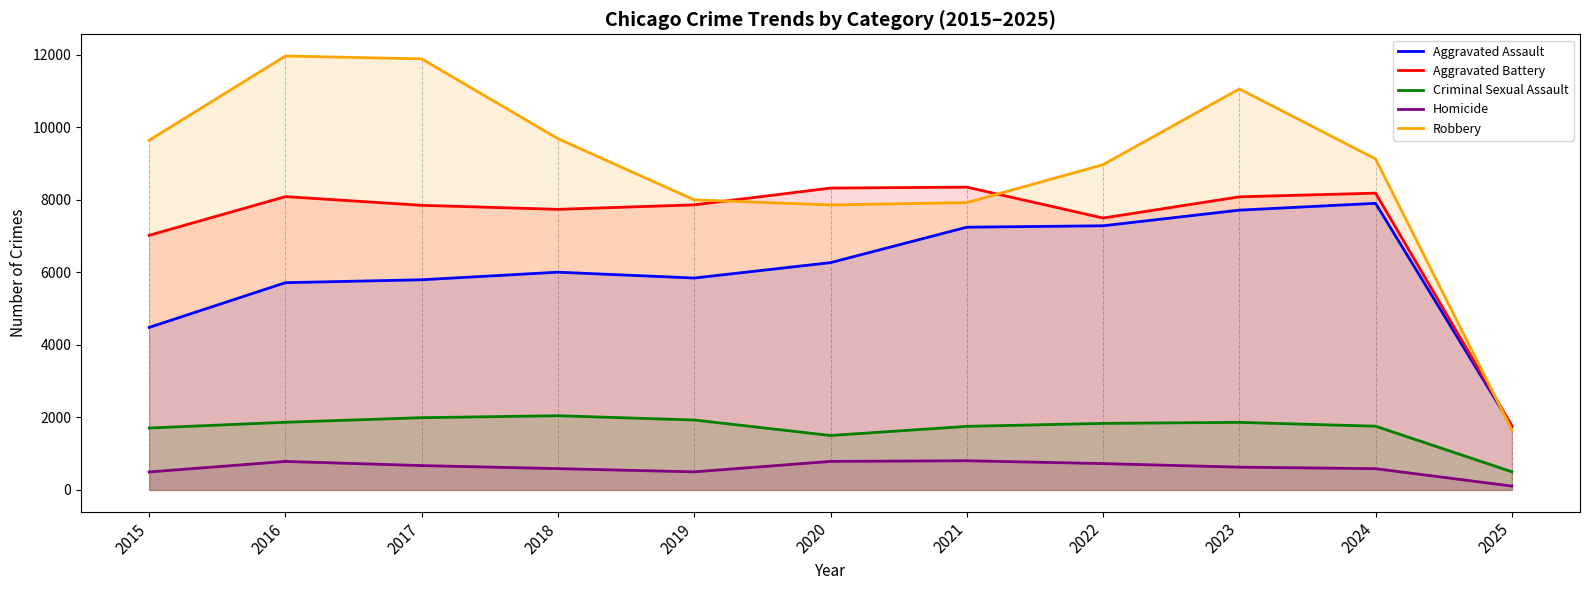

Reading left to right, extract all data points from this chart.

Aggravated Assault: 4480	5713	5793	6002	5841	6265	7242	7281	7712	7900	1748
Aggravated Battery: 7018	8085	7845	7734	7858	8320	8346	7494	8079	8180	1771
Criminal Sexual Assault: 1707	1866	1992	2046	1928	1501	1753	1835	1863	1757	501
Homicide: 496	786	672	588	499	787	805	727	629	587	107
Robbery: 9638	11960	11881	9681	7995	7855	7920	8965	11053	9122	1652